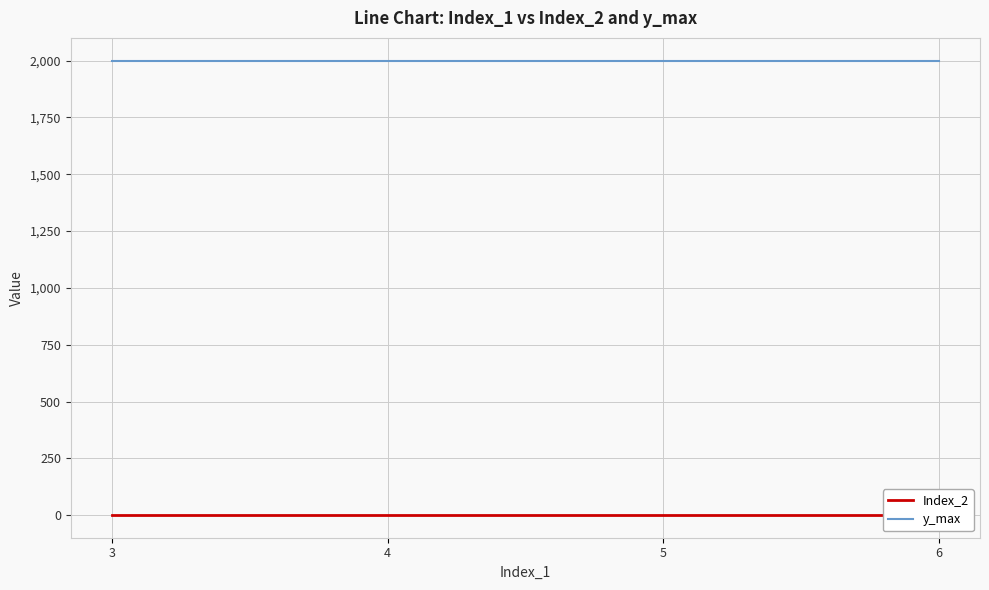

At which label does y_max reach its minimum?

3